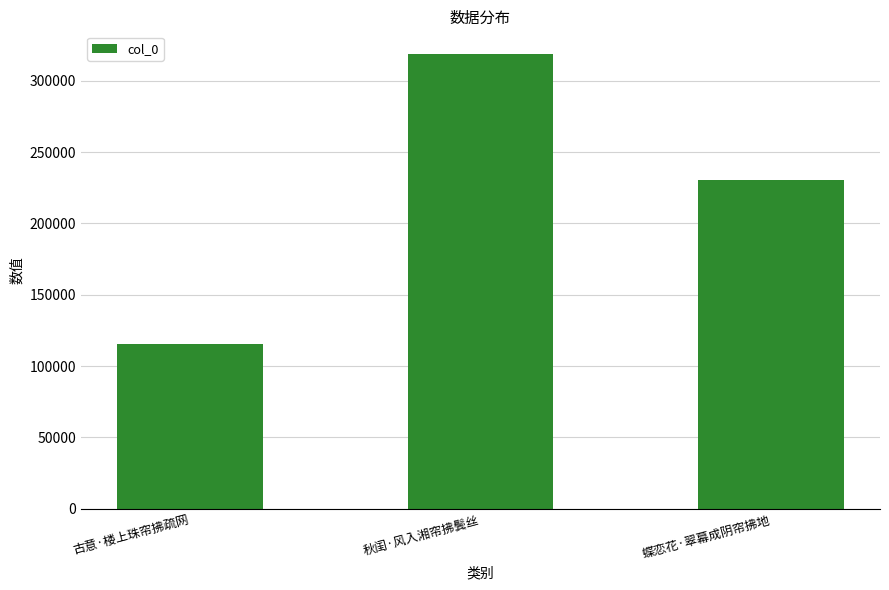

What is the difference between the maximum and second lowest values?

88161